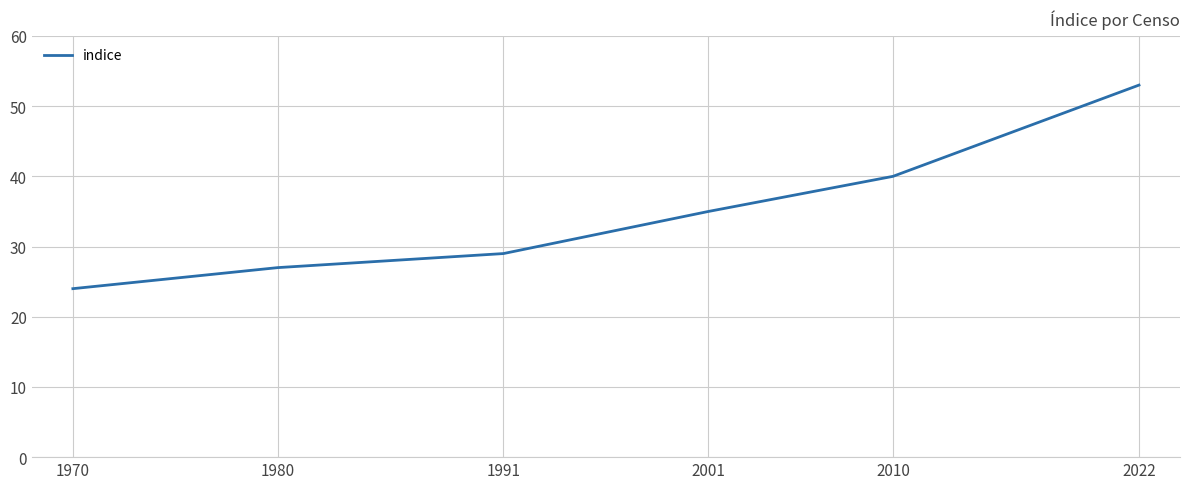

Rank the categories by value from lowest to highest.

1970, 1980, 1991, 2001, 2010, 2022